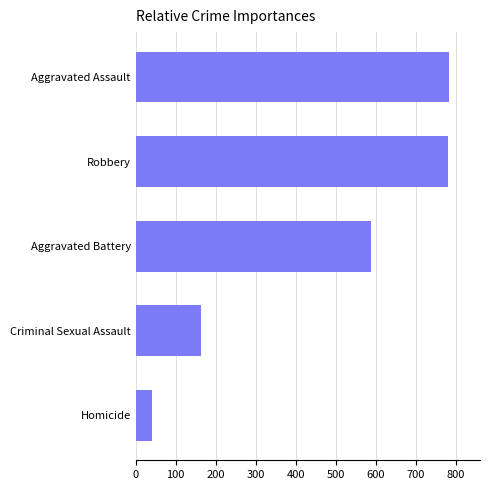

What is the change in value from Homicide to Criminal Sexual Assault?

+123